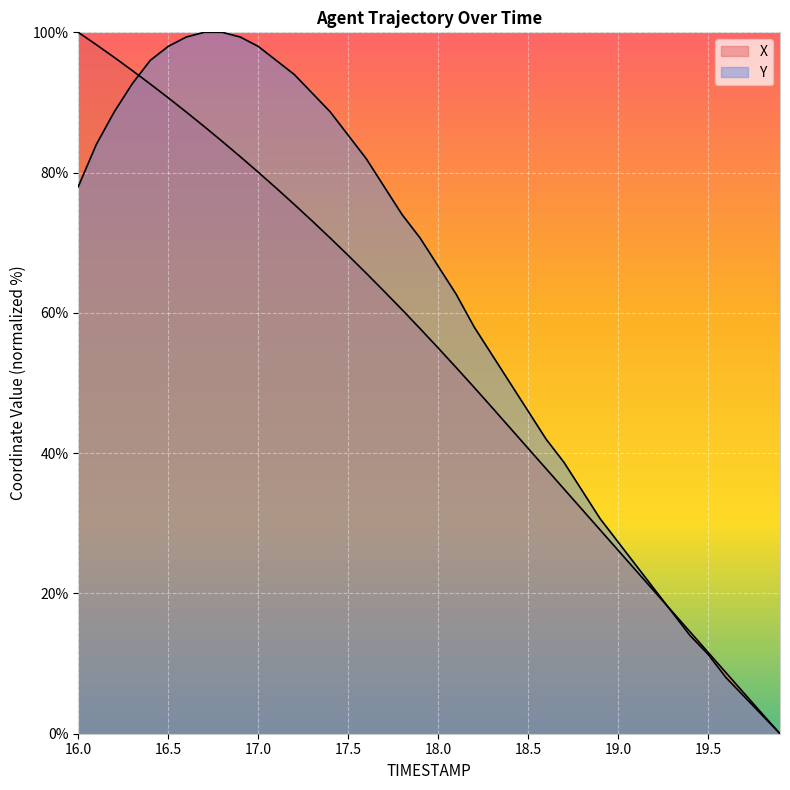

Reading left to right, list all the values displayed in this chart.

X: 100.0	98.2	96.4	94.6	92.6	90.7	88.6	86.6	84.4	82.3	80.1	77.8	75.5	73.1	70.7	68.2	65.7	63.1	60.4	57.7	55.0	52.2	49.4	46.5	43.6	40.7	37.8	34.9	32.0	29.1	26.2	23.3	20.3	17.4	14.5	11.6	8.7	5.8	2.9	0.0
Y: 78.0	84.0	88.7	92.7	96.0	98.0	99.3	100.0	100.0	99.3	98.0	96.0	94.0	91.3	88.7	85.3	82.0	78.0	74.0	70.7	66.7	62.7	58.0	54.0	50.0	46.0	42.0	38.7	34.7	30.7	27.3	24.0	20.7	17.3	14.0	11.3	8.0	5.3	2.7	0.0